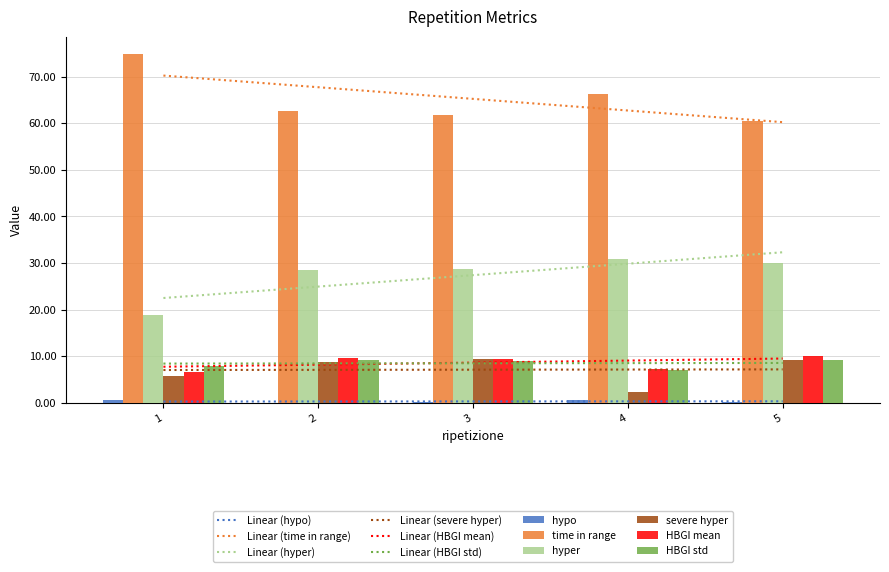

The value of severe hyper at 1 is 5.8. True or false?

True